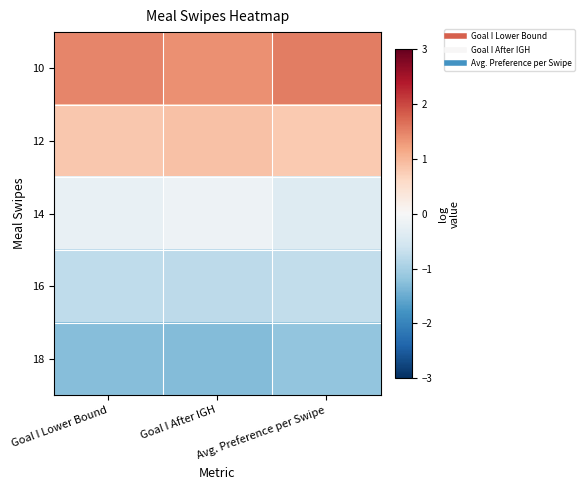

Which category has the highest value across all series?

Avg. Preference per Swipe